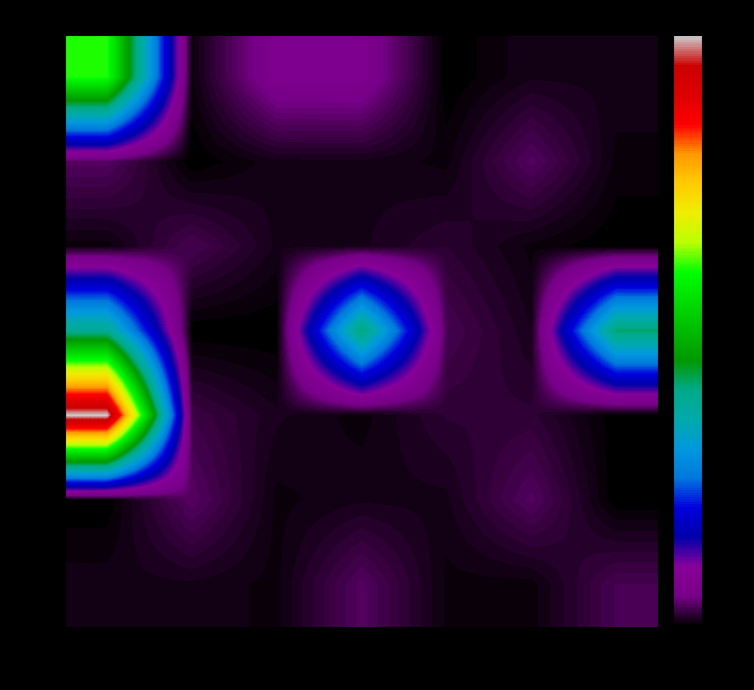

At which category does the chart reach its peak across all series?

1